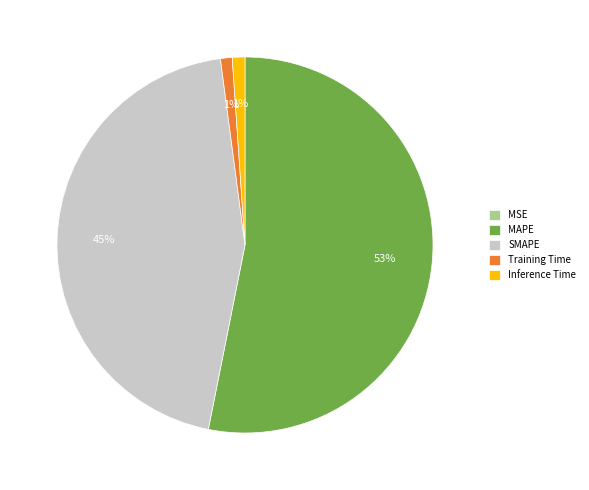

To the nearest percent, what is the average slice percentage?

20%